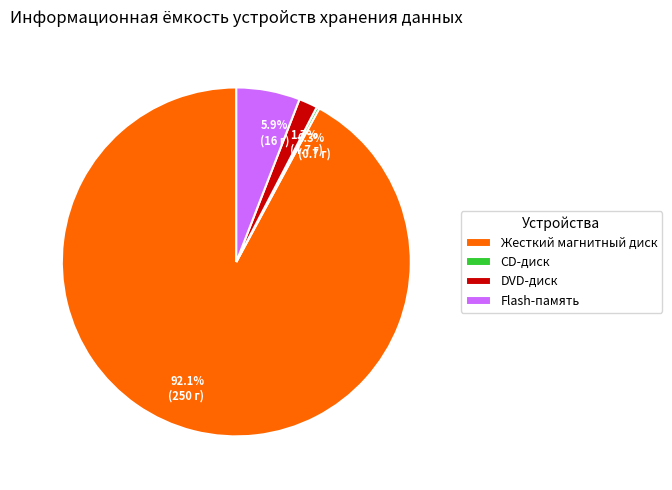

Combined, what portion of the pie is DVD-диск and Жесткий магнитный диск?

93.8%